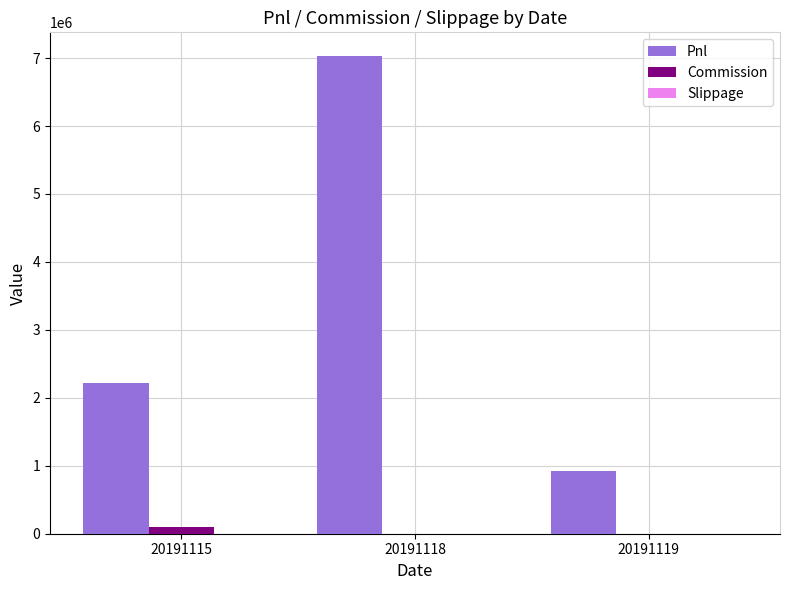

What is the average value of the Pnl series?

3390064.2